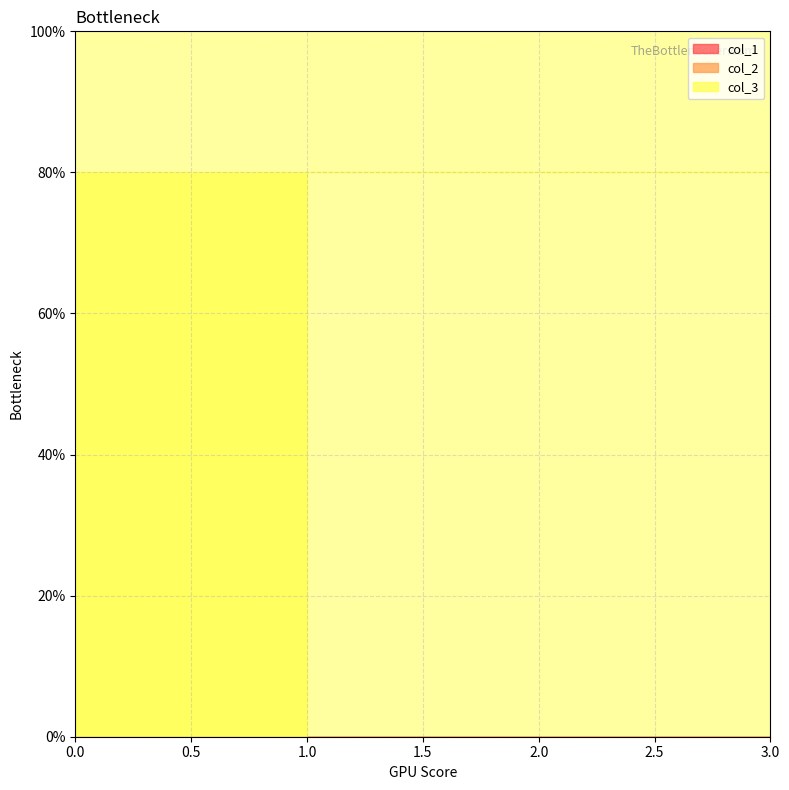

Is the value of col_2 at 0 greater than the value of col_3 at 3?

No